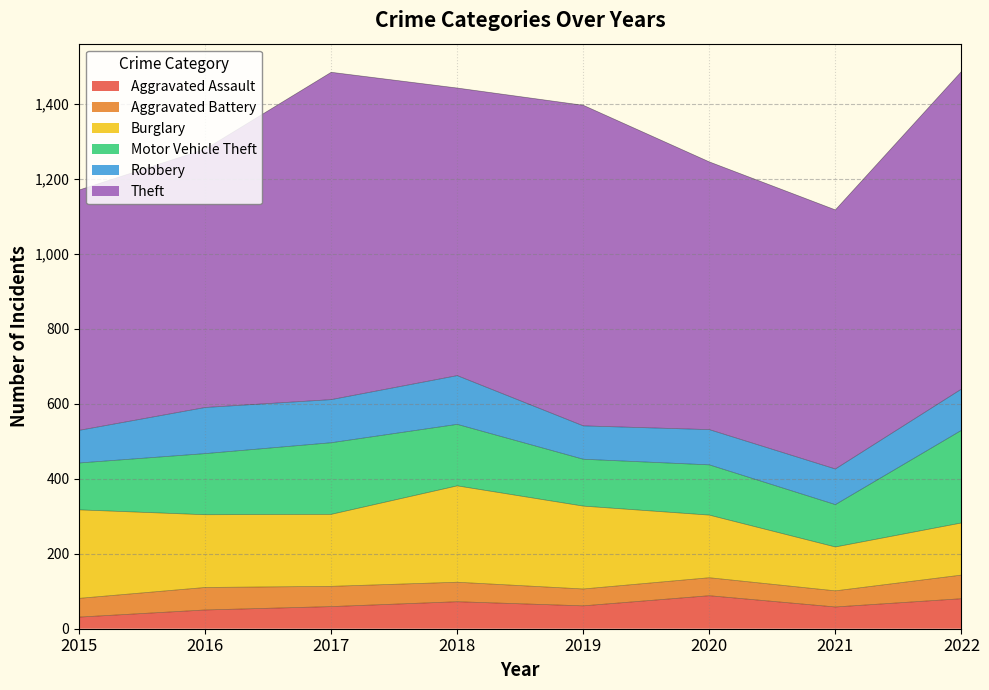

What is the sum of the Aggravated Battery values at 2020 and 2018?

100